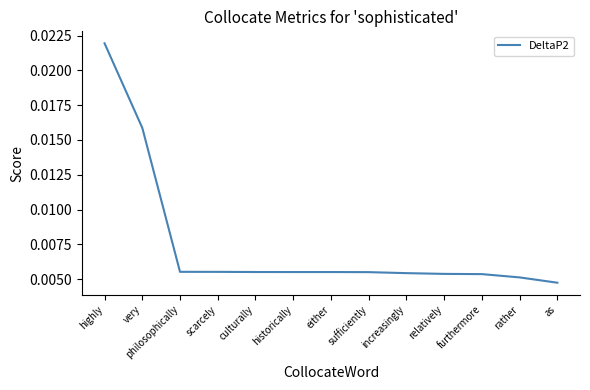

What position from the left is as?

13